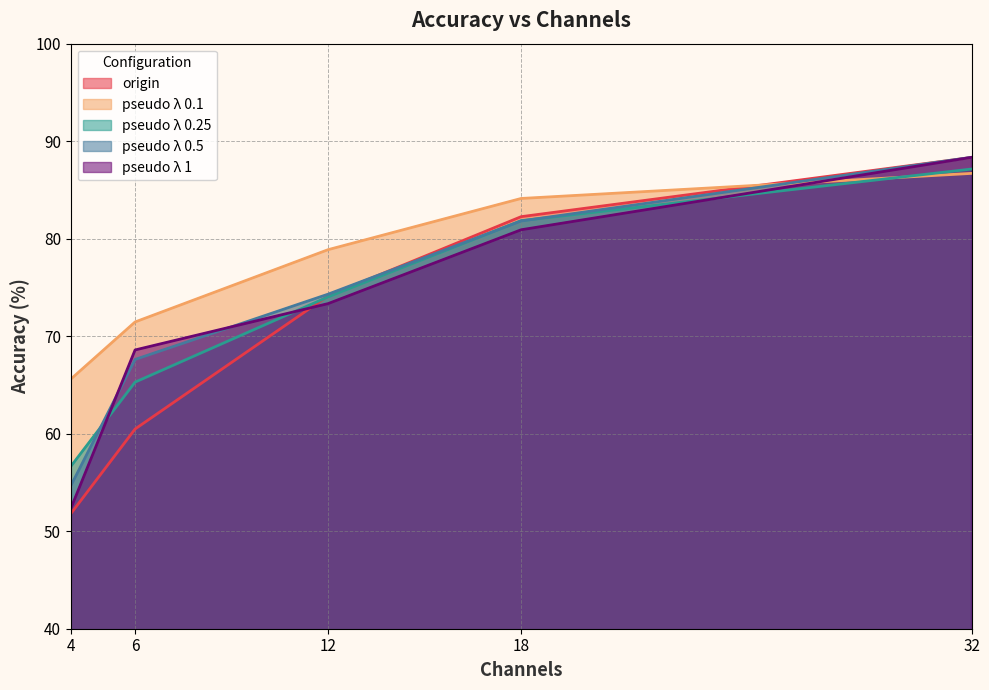

True or false: origin has a value of 51.8 at 4.

True